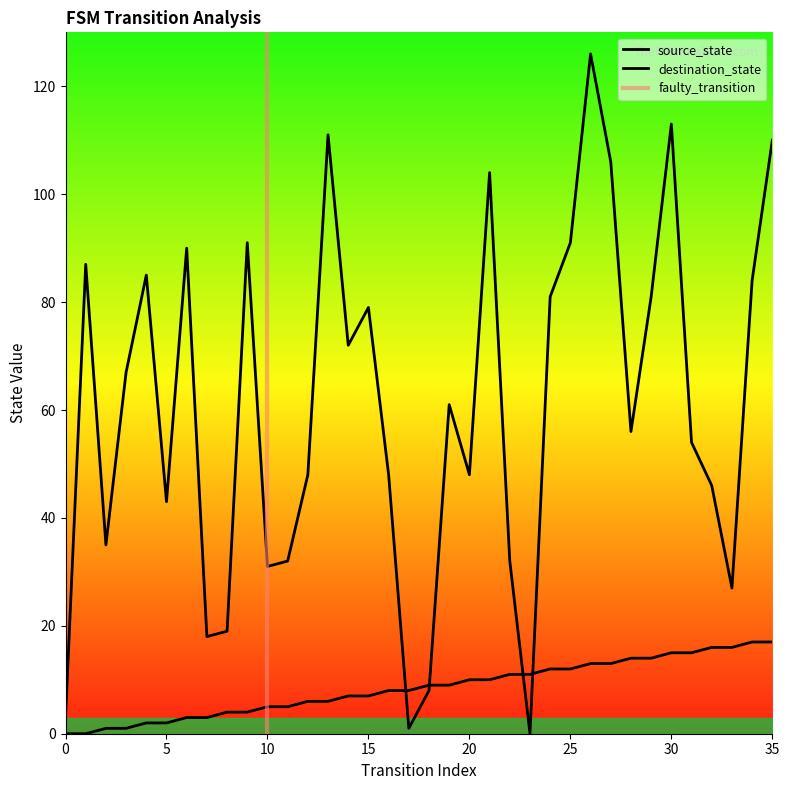

How many lines are shown in the chart?

2